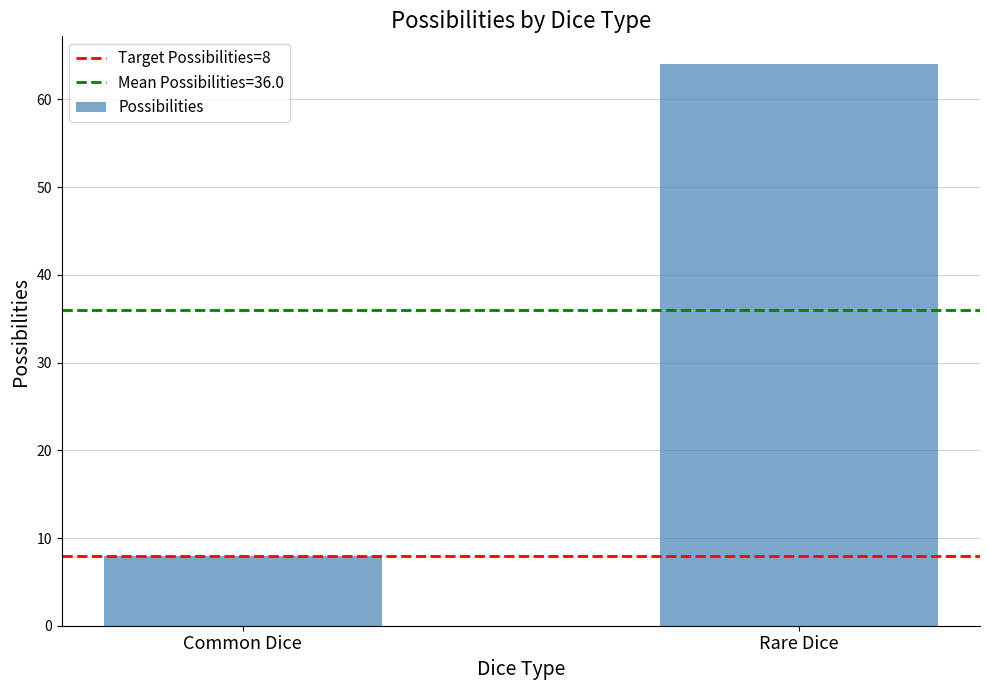

What is the approximate value at Rare Dice?

64